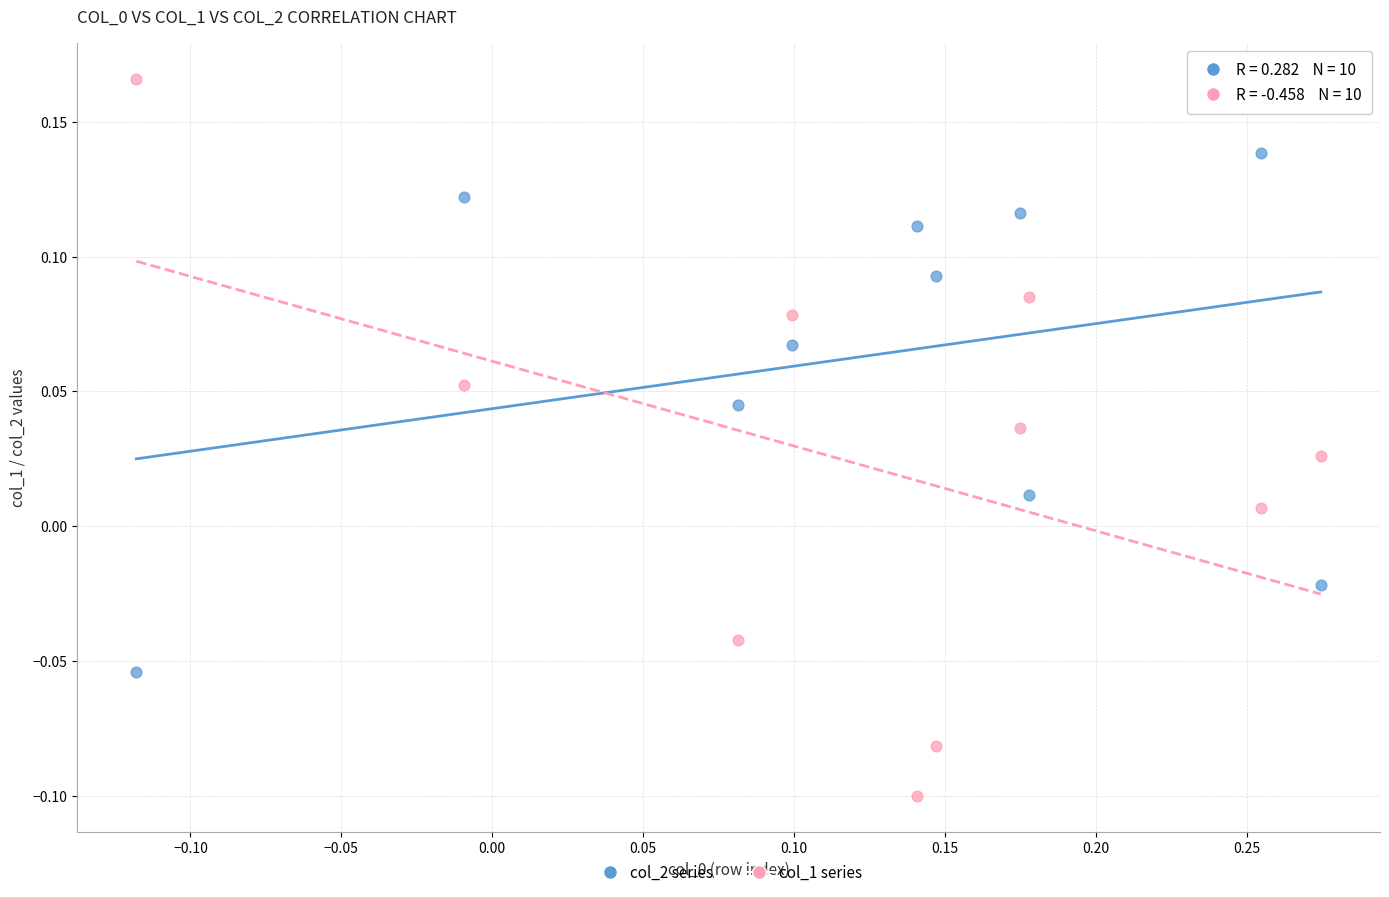

Across all data points, what is the range of Y values (max minus min)?

0.3